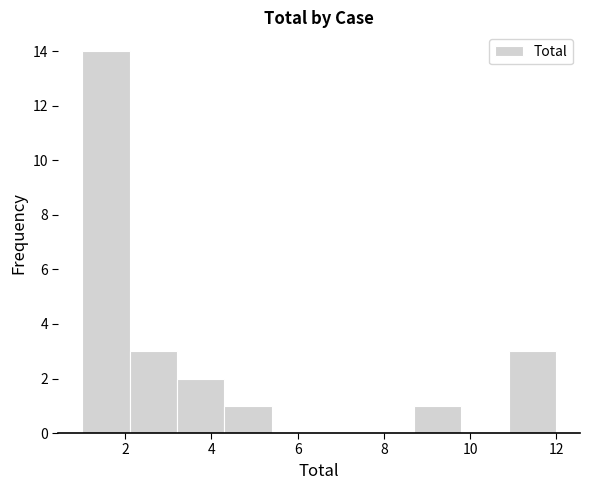

How tall is the bar that spans 4.3 to 5.4 on the x-axis? Neither the bar edges nor the heights are printed on the chart, so give them approximately, as read against the axes.

1